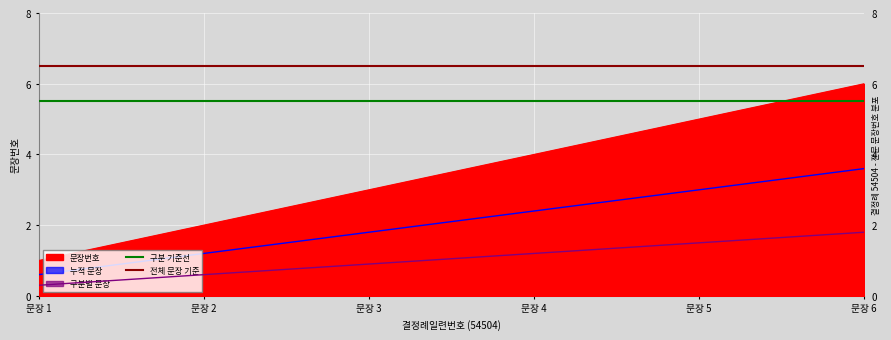

Which has a higher value, 문장 6 or 문장 3?

문장 6